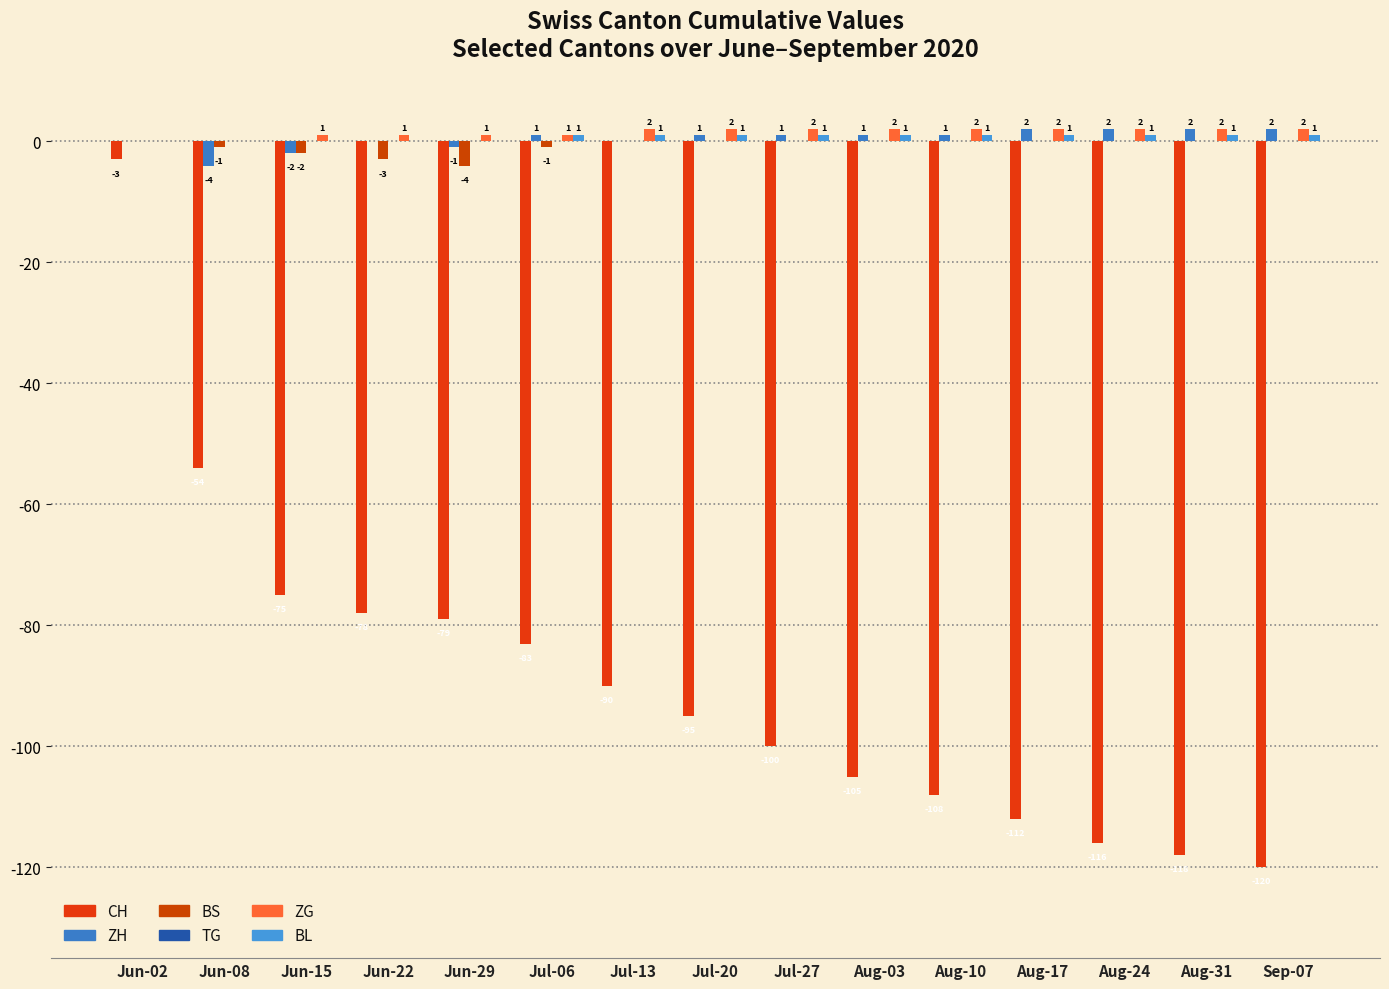

How many groups of bars are there?

15